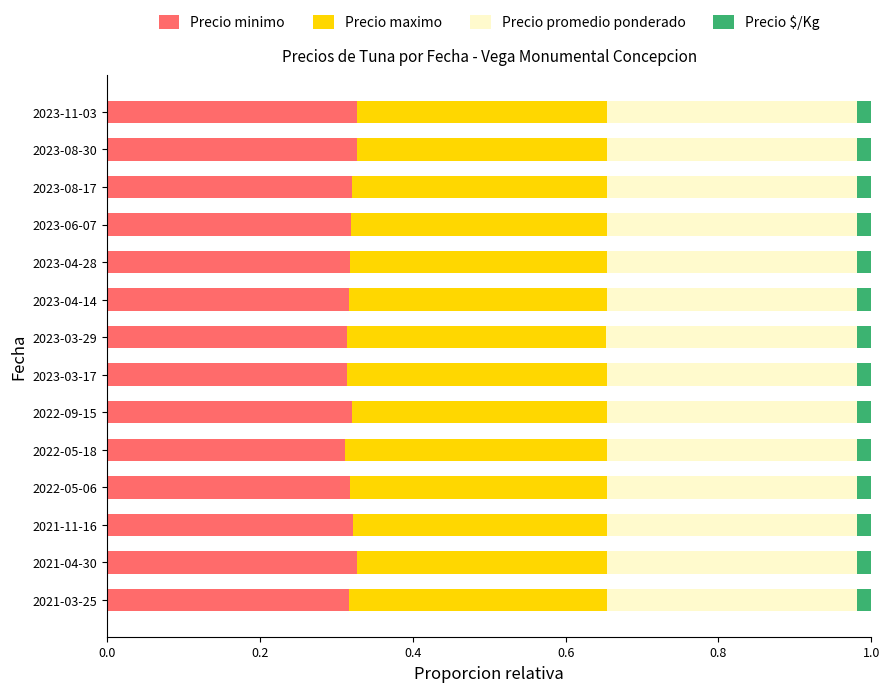

The value of Precio minimo at 2021-11-16 is 0.6. True or false?

False